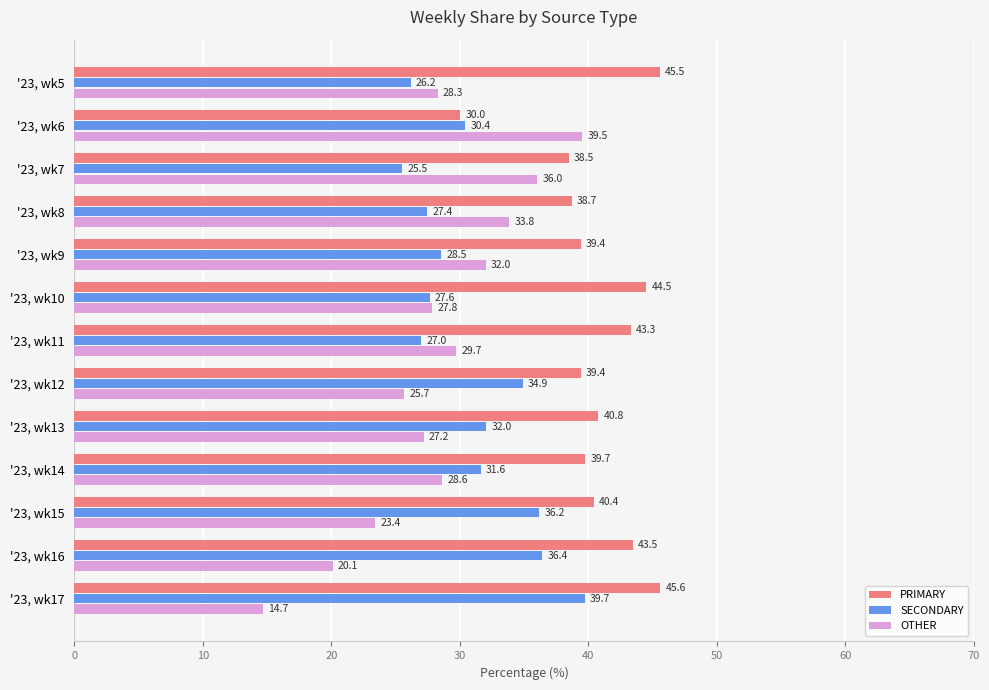

What is the spread (max minus min) of values at '23, wk8?

11.3